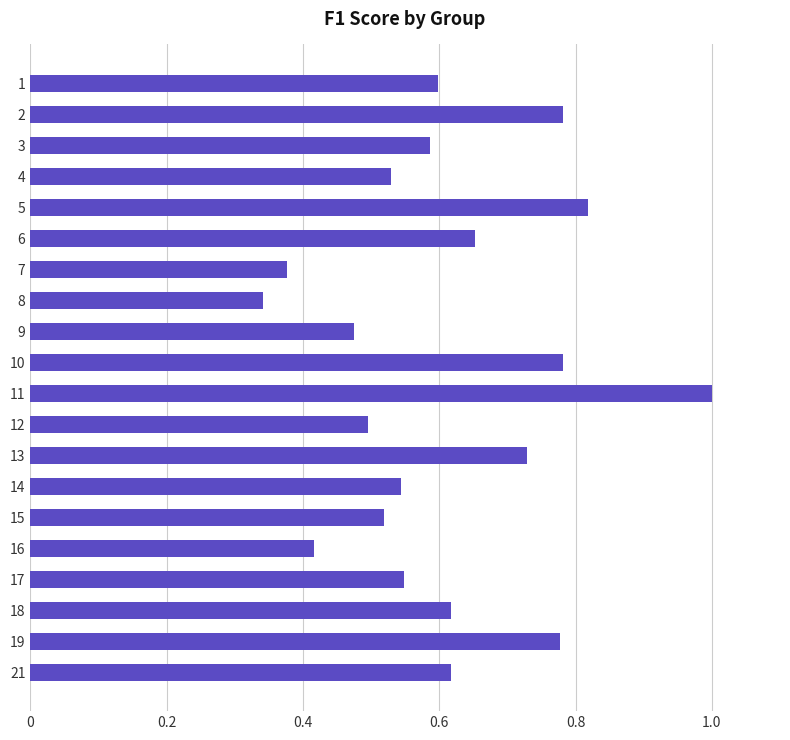

Count the values in the range 0 to 1.

20